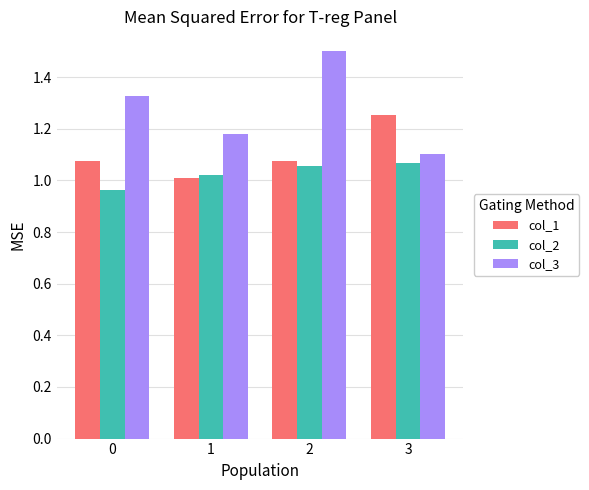

What is the difference between the highest and lowest values at 3?

0.2